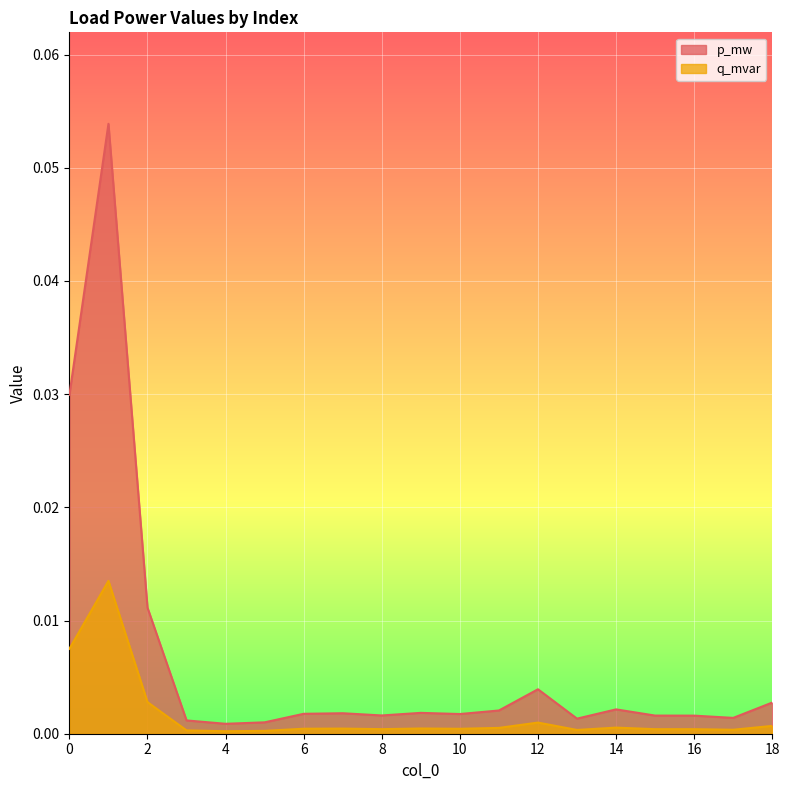

Reading left to right, what are all the values shown in this chart?

p_mw: 0.0	0.1	0.0	0.0	0.0	0.0	0.0	0.0	0.0	0.0	0.0	0.0	0.0	0.0	0.0	0.0	0.0	0.0	0.0
q_mvar: 0.0	0.0	0.0	0.0	0.0	0.0	0.0	0.0	0.0	0.0	0.0	0.0	0.0	0.0	0.0	0.0	0.0	0.0	0.0